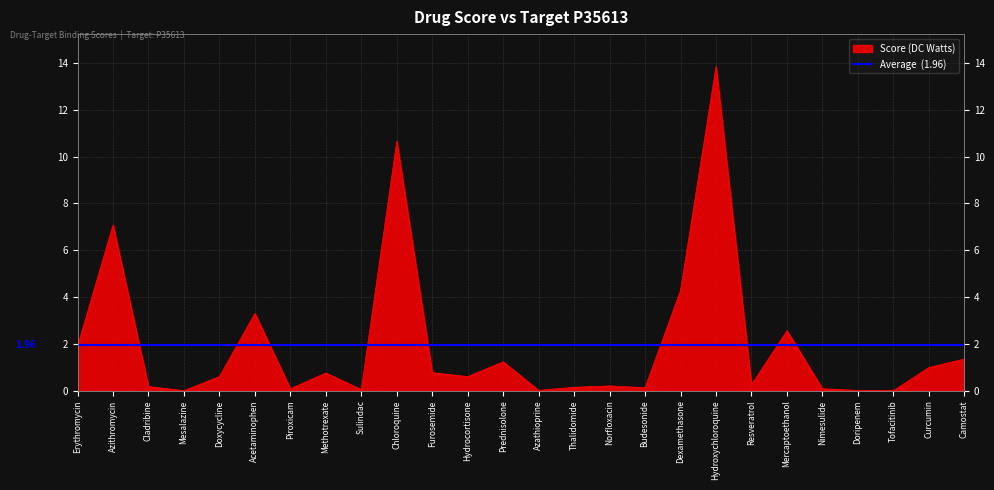

Does the chart have visible grid lines?

Yes